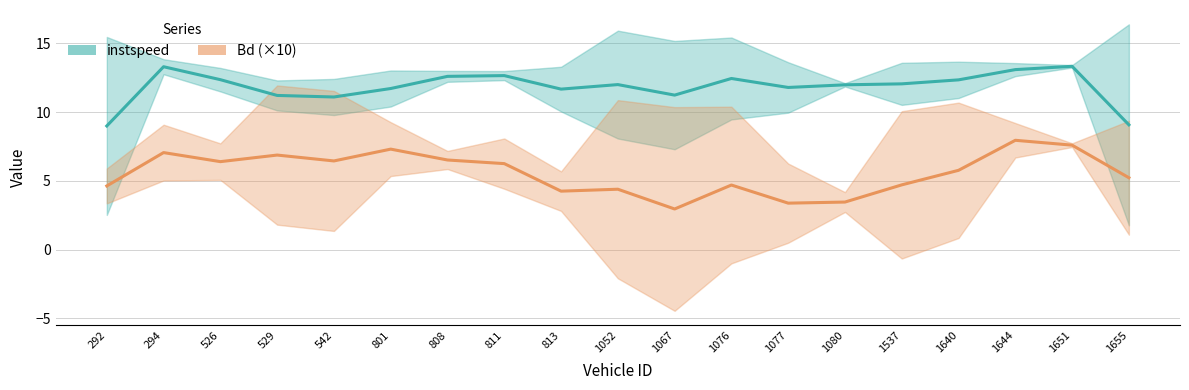

Which category has the lowest value in the Bd (×10) series?

1067